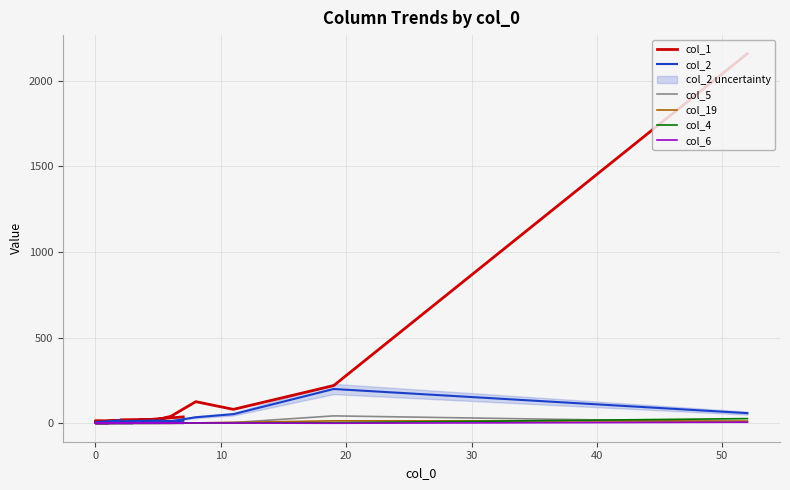

Which series has the largest total across all categories?

col_1